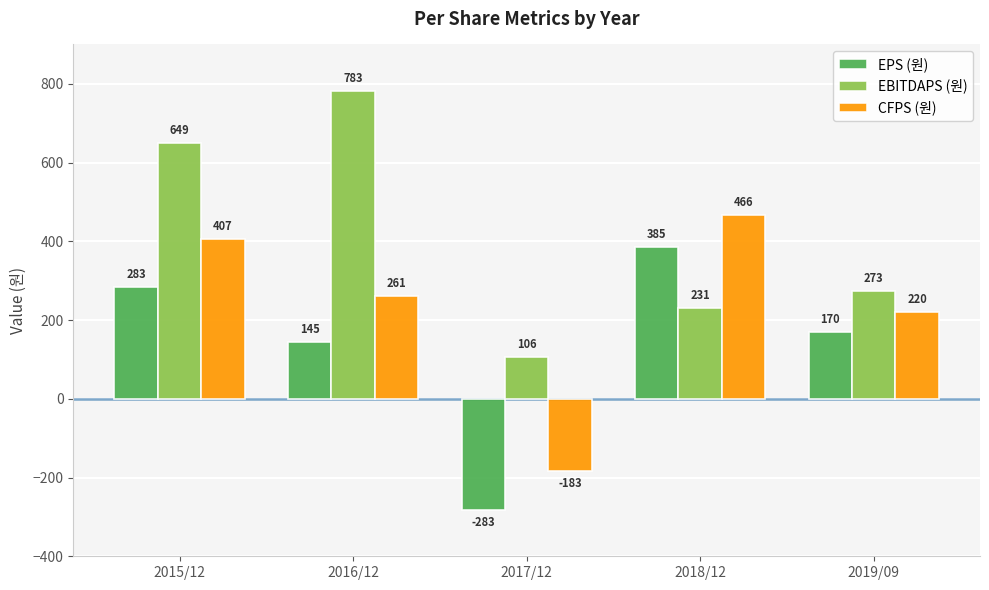

How many series are shown in this chart?

3